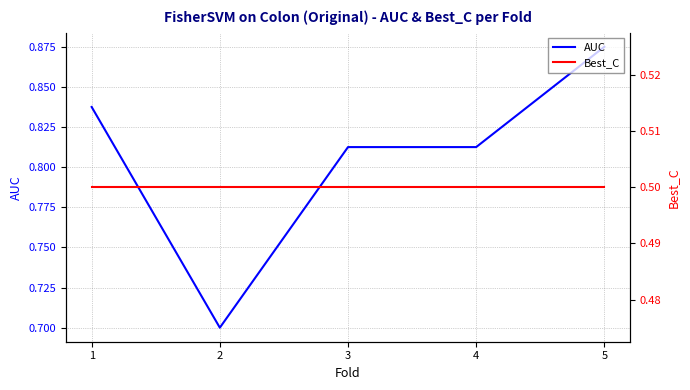

Which series has the largest range (max minus min)?

AUC